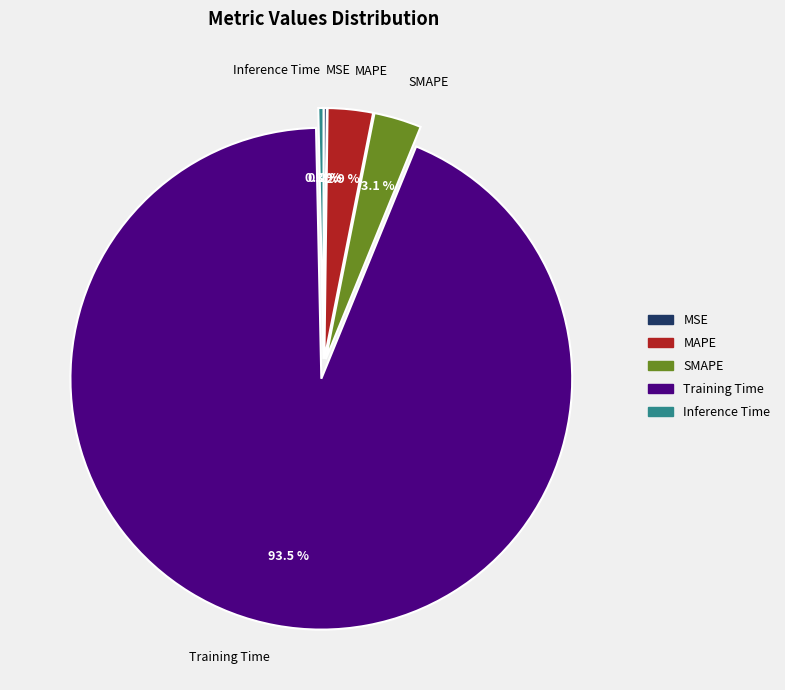

Which slice represents more than half of the pie?

Training Time